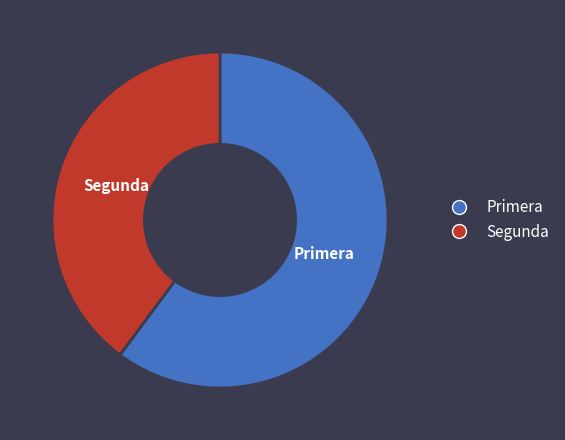

Is there any slice that represents more than half of the pie?

Yes